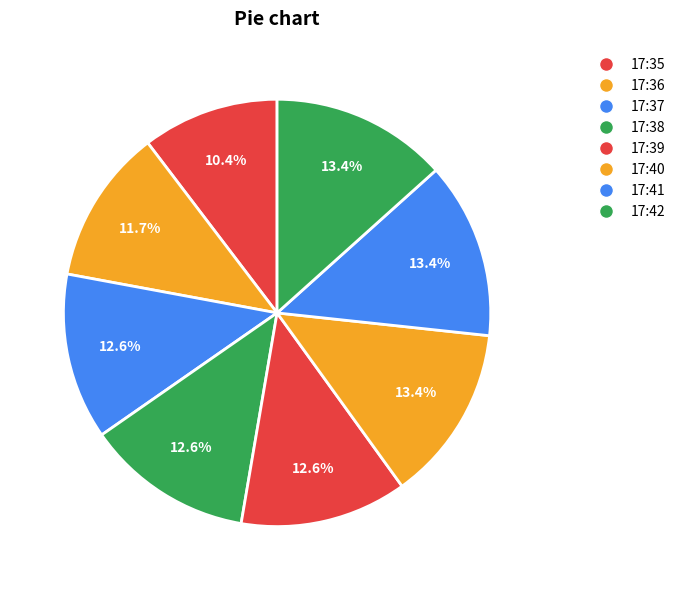

How many segments does this pie chart have?

8